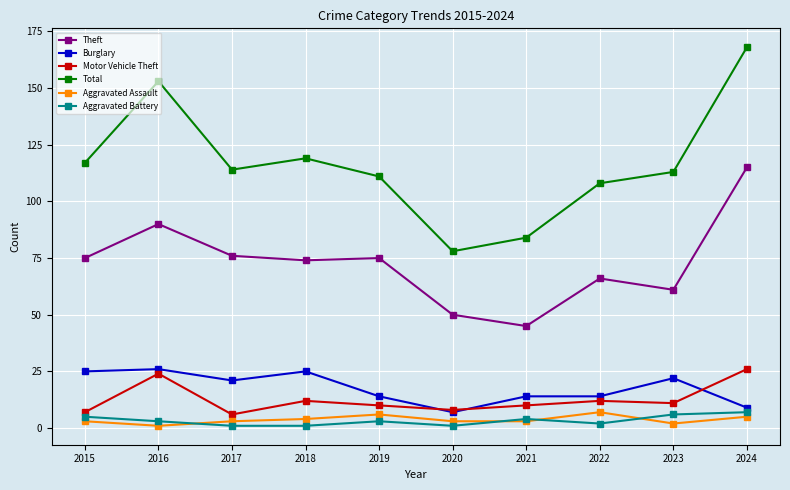

What is the total value across all series at 2018?

235